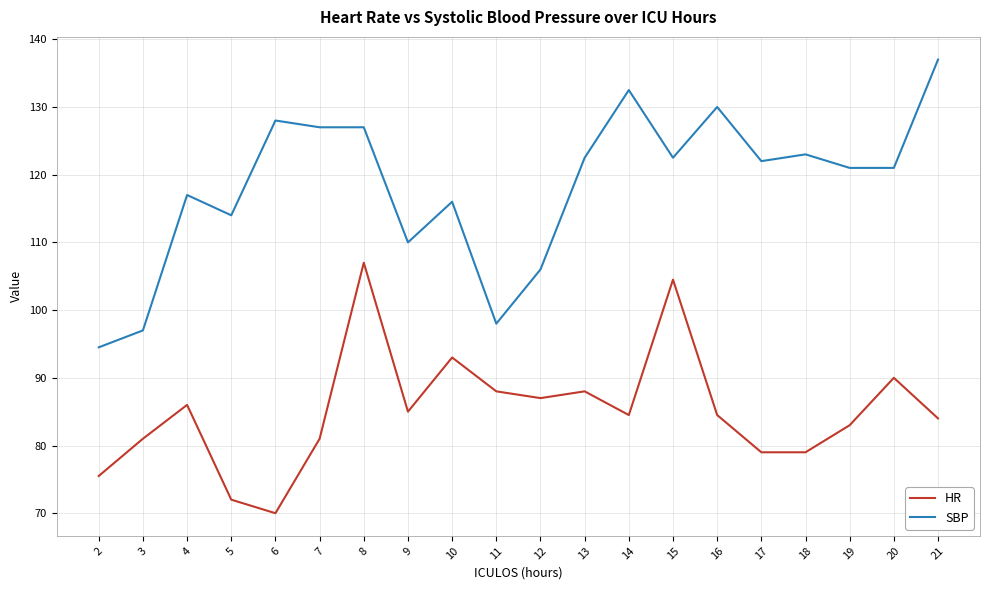

True or false: SBP and HR intersect in this chart.

False